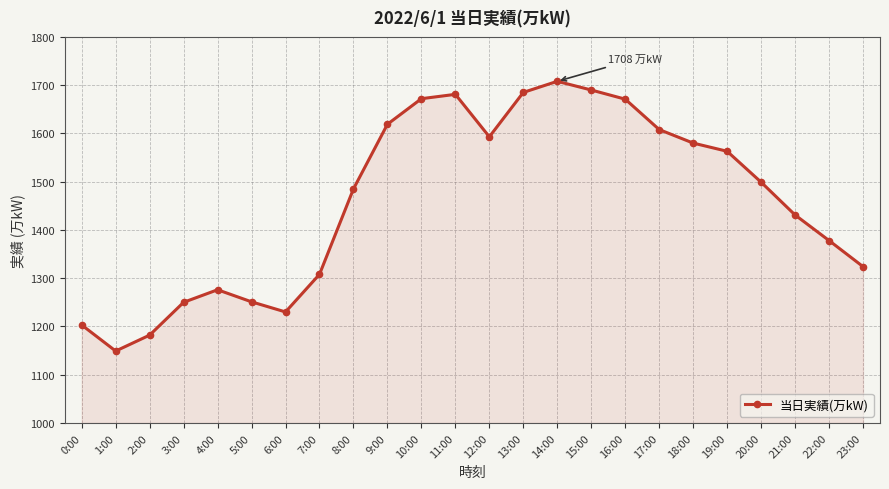

What is the greatest value displayed?

1708